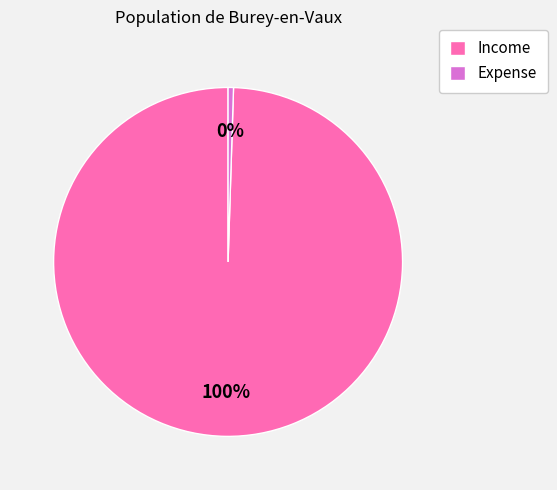

The Income slice represents 100% of the pie. True or false?

True